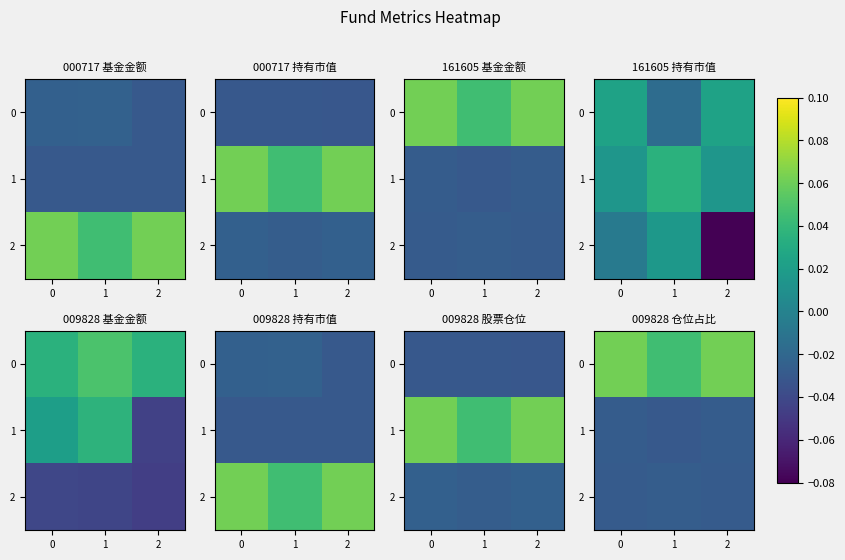

Which category has the lowest value in the 1 series?

1